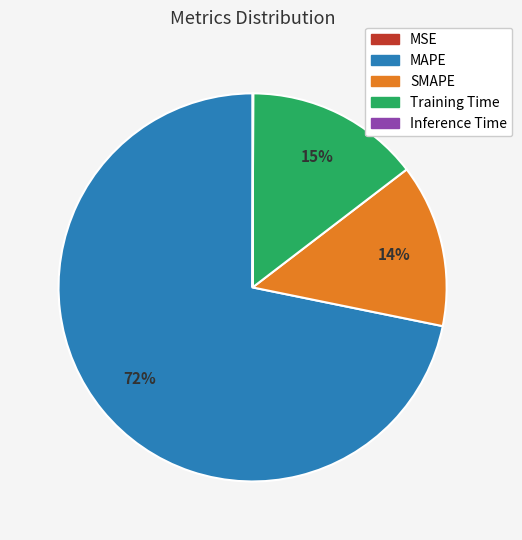

To the nearest percent, what portion does SMAPE represent?

14%